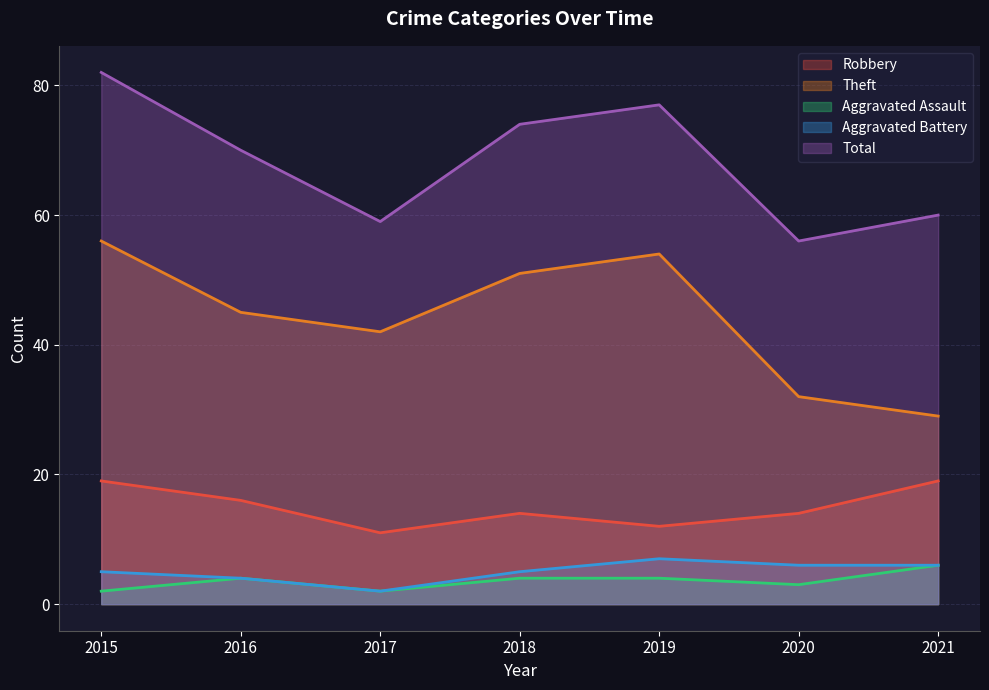

List the labels in order of Aggravated Assault value, largest first.

2021, 2016, 2018, 2019, 2020, 2015, 2017